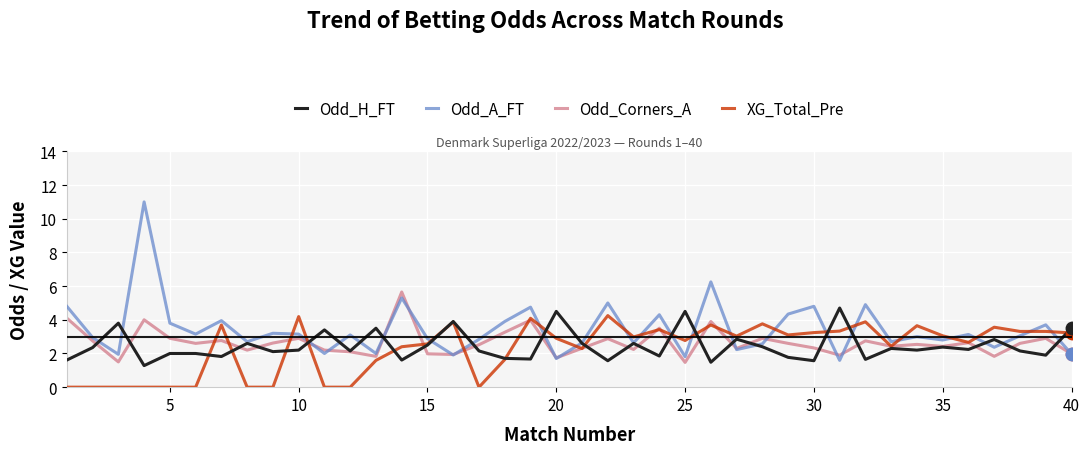

Which series has the largest range (max minus min)?

Odd_A_FT